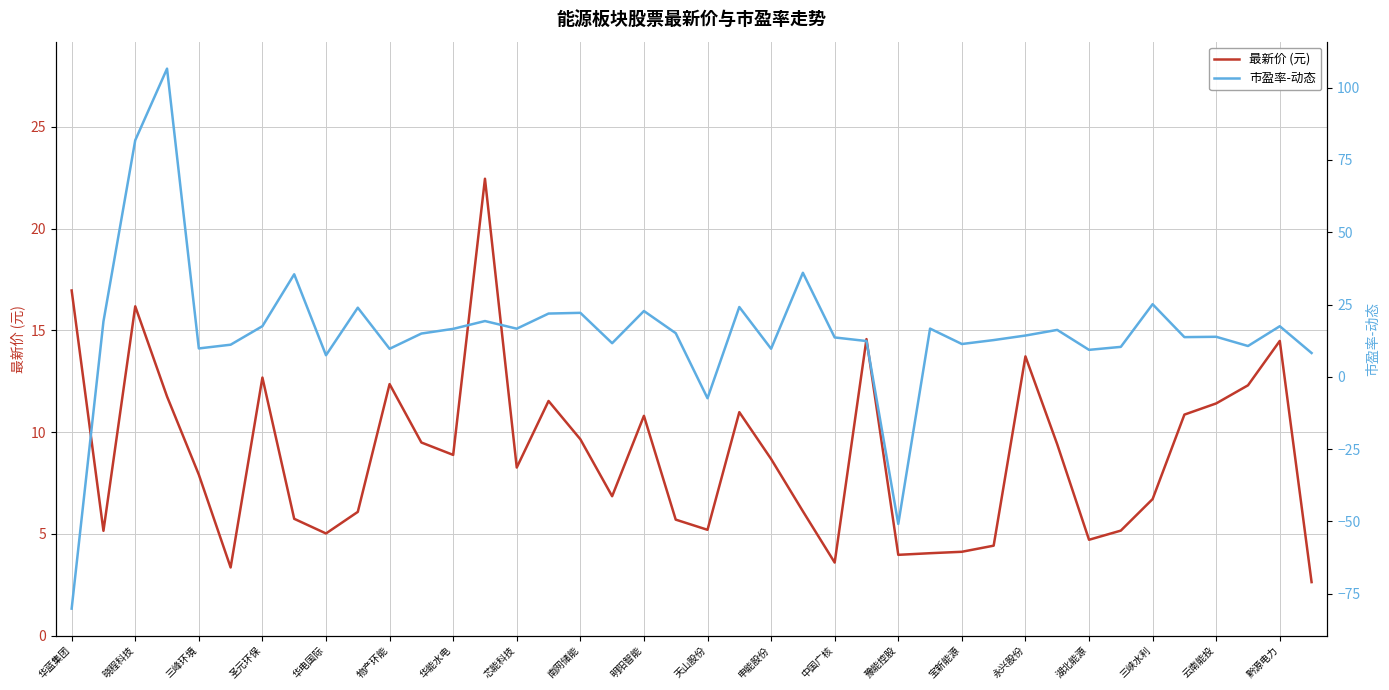

The 最新价 (元) series shows 6.7 at 三峡水利. True or false?

True